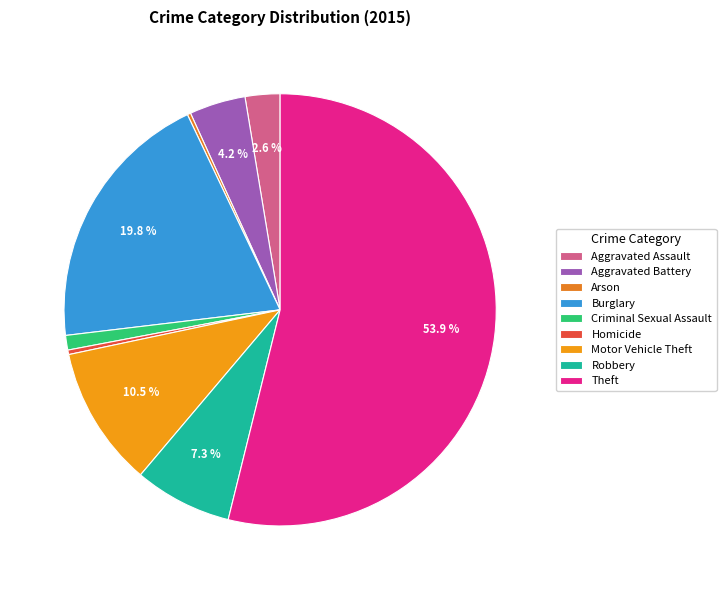

Is Aggravated Assault the majority of the pie?

No